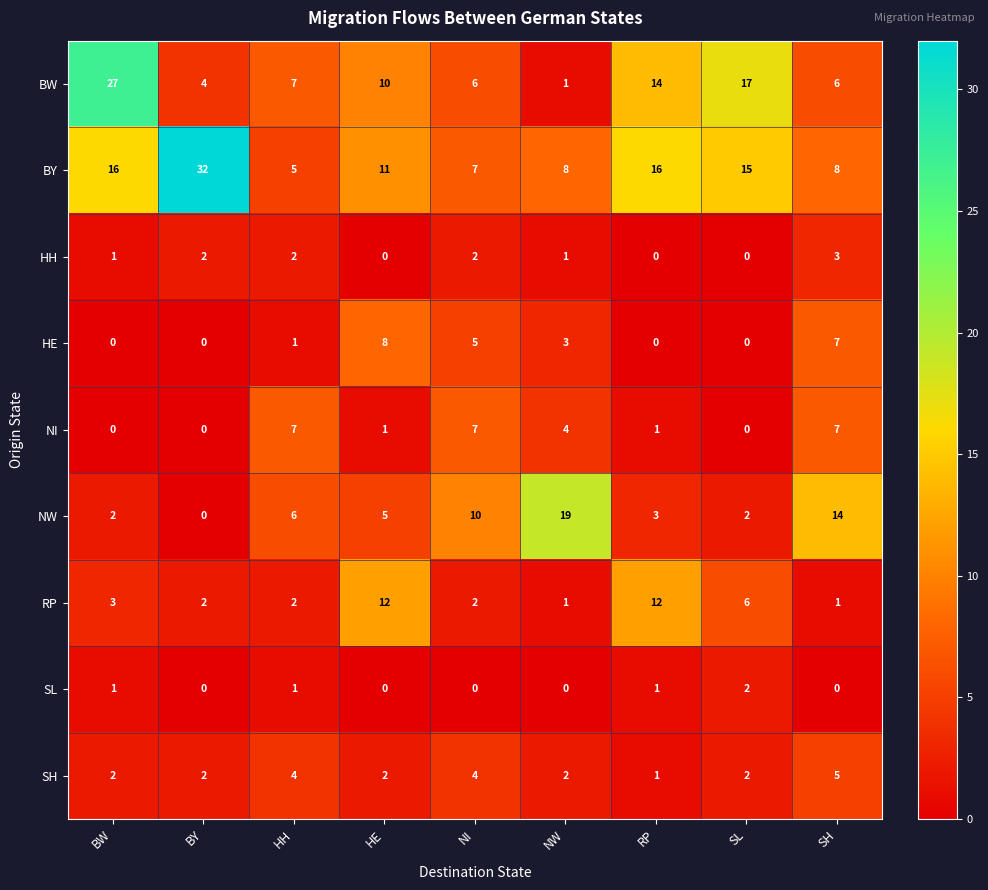

Is the value of NI at BY greater than the value of BY at NW?

No